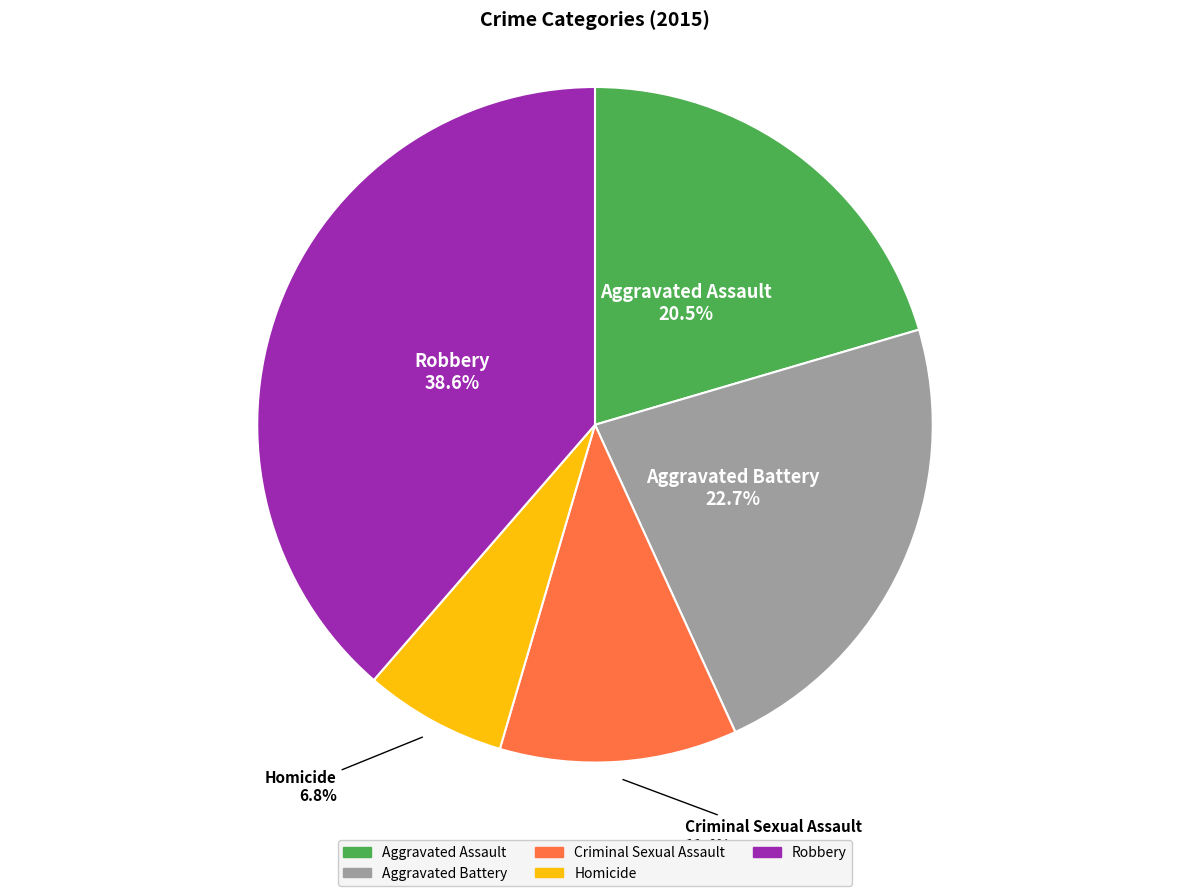

What percentage is NOT represented by Aggravated Battery?

77.3%